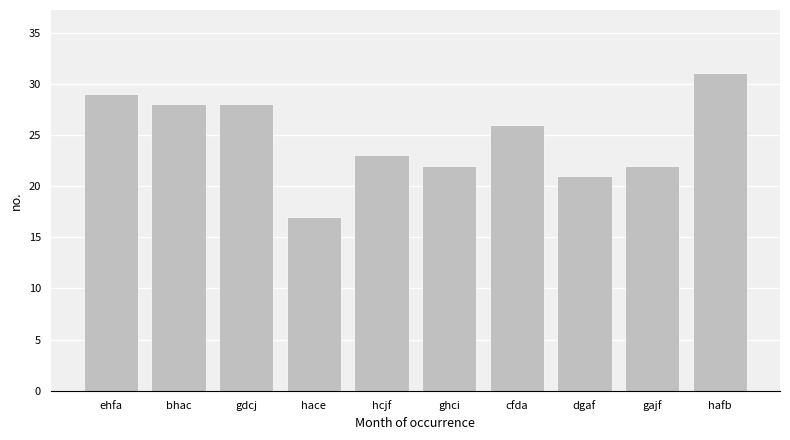

The value at hace is 17. True or false?

True